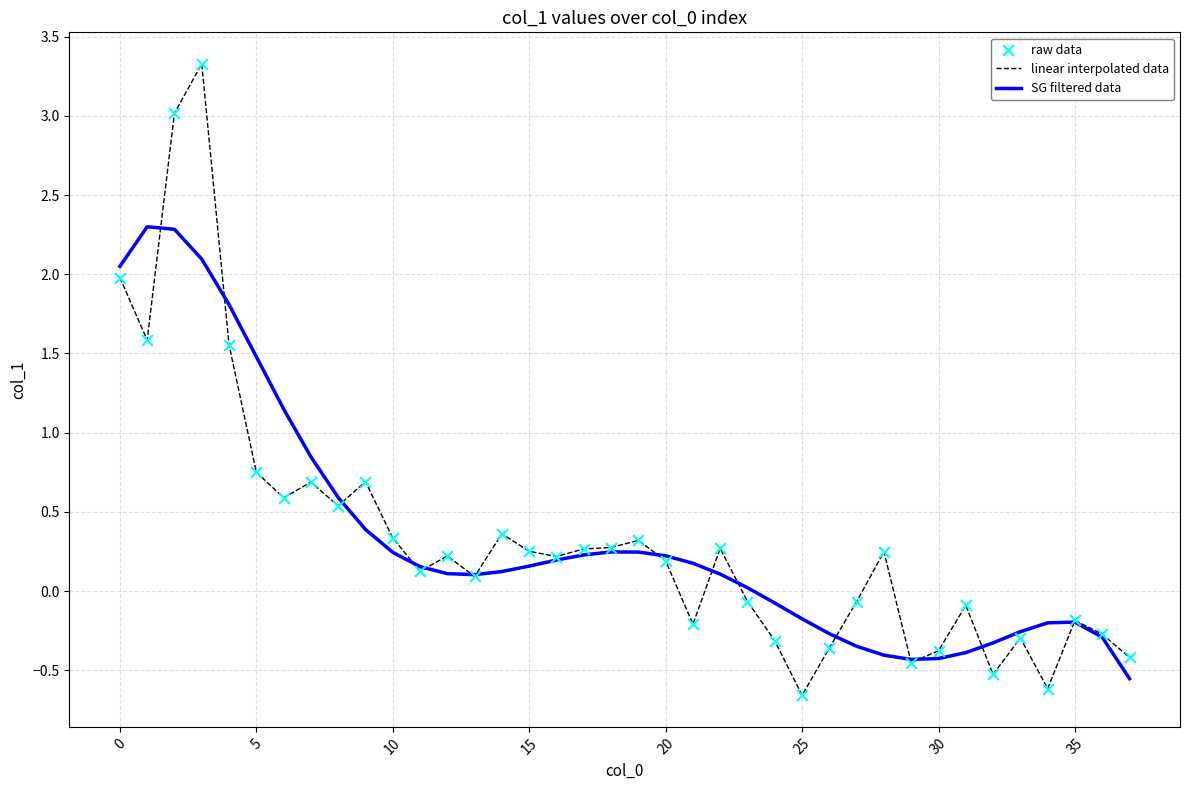

Which series has the largest range (max minus min)?

linear interpolated data